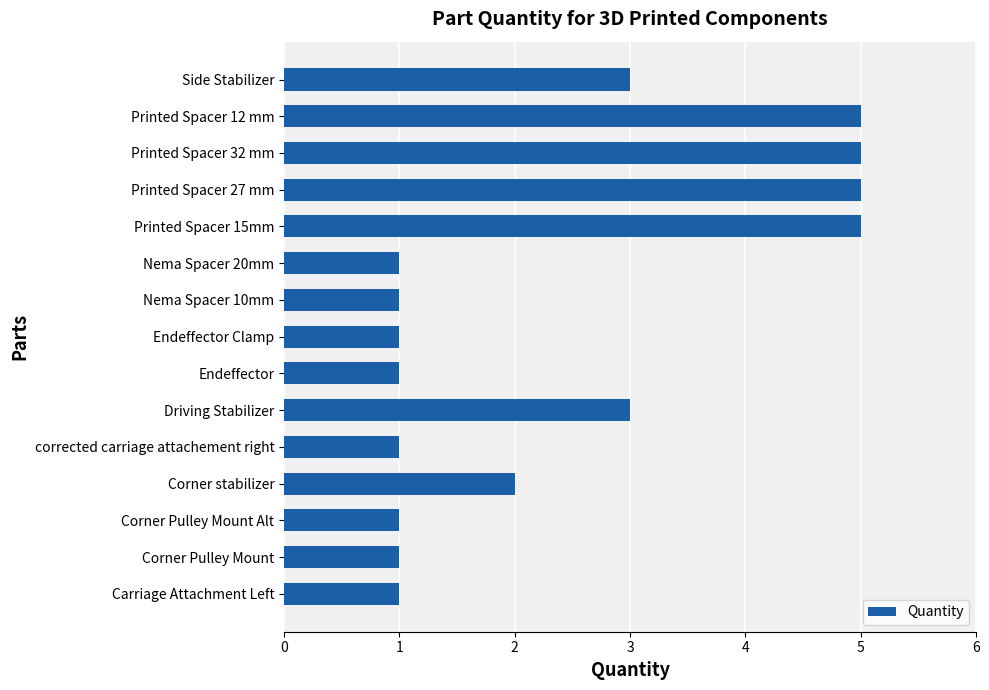

What is the sum of all values?

36